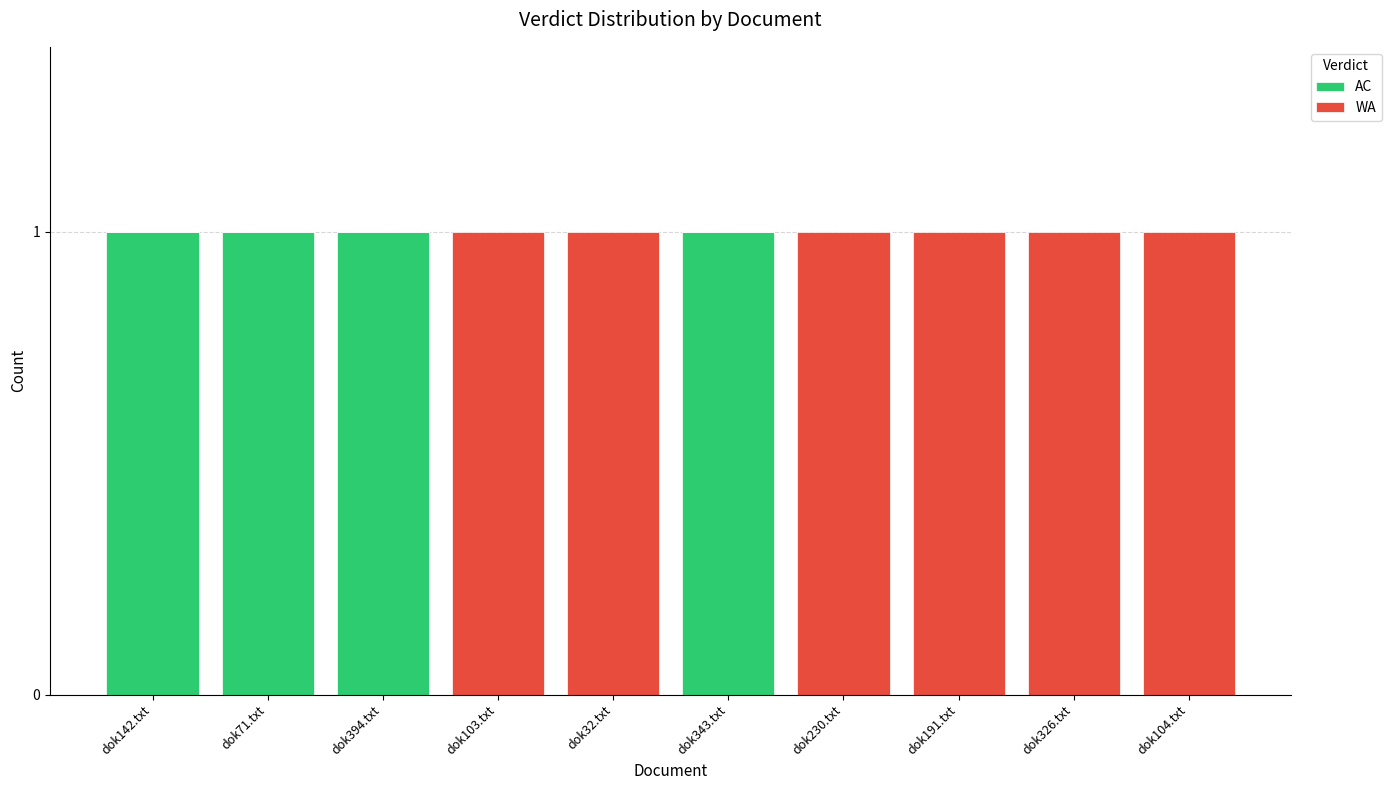

How many categories are shown in the chart?

10